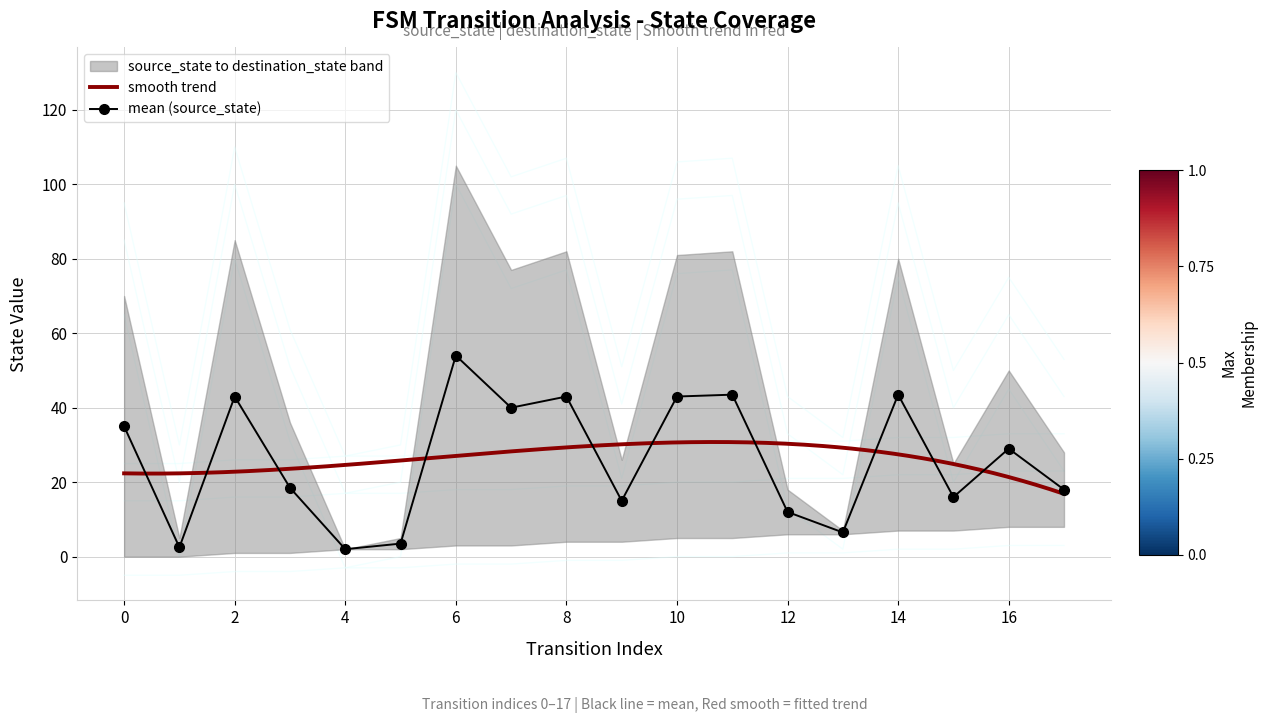

True or false: source_state and destination_state cross at least once.

False